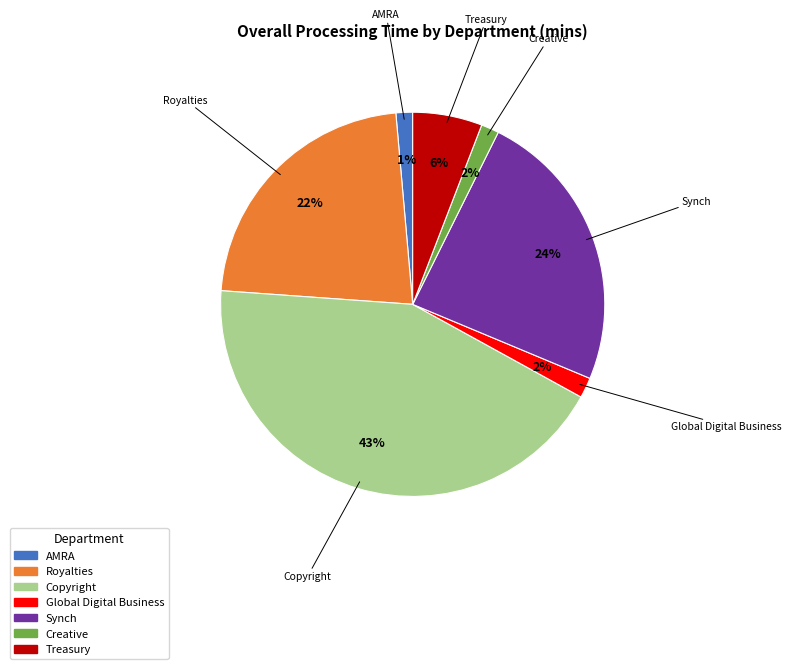

Does Royalties account for over 50% of the chart?

No